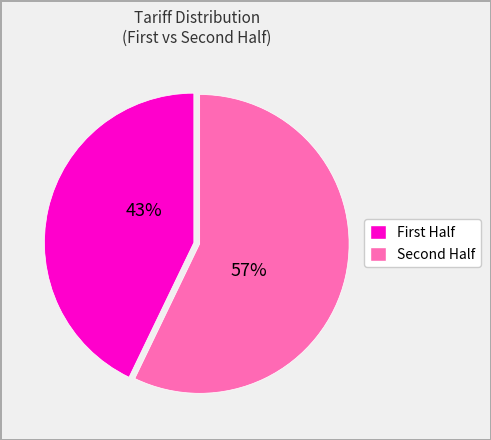

To the nearest percent, what is the difference between the largest and smallest slice percentages?

14%